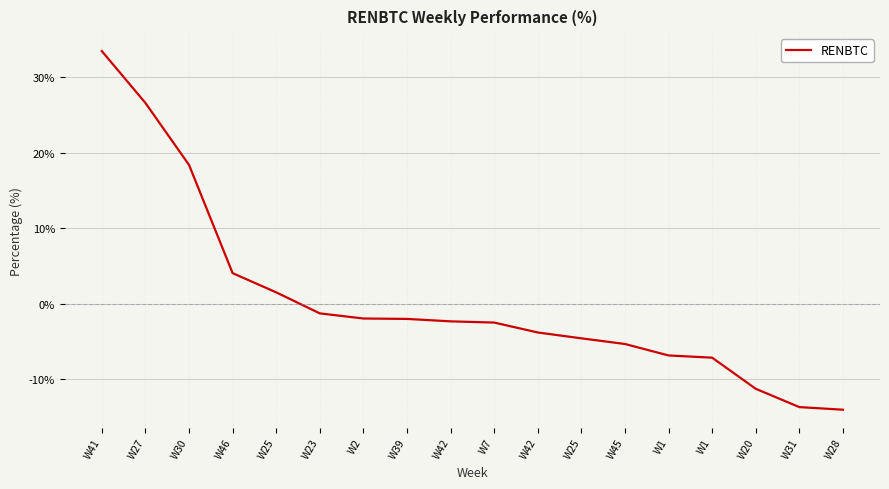

How many lines are shown in the chart?

1